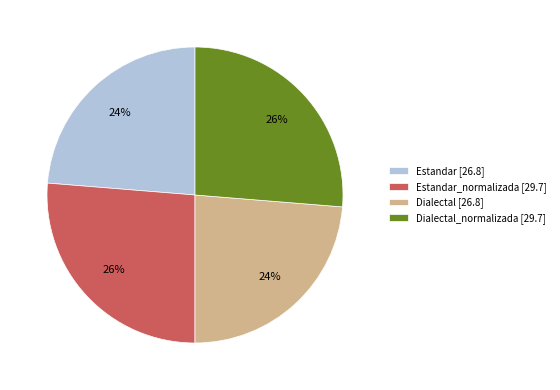

True or false: Estandar_normalizada [29.7] accounts for 26% of the total.

True